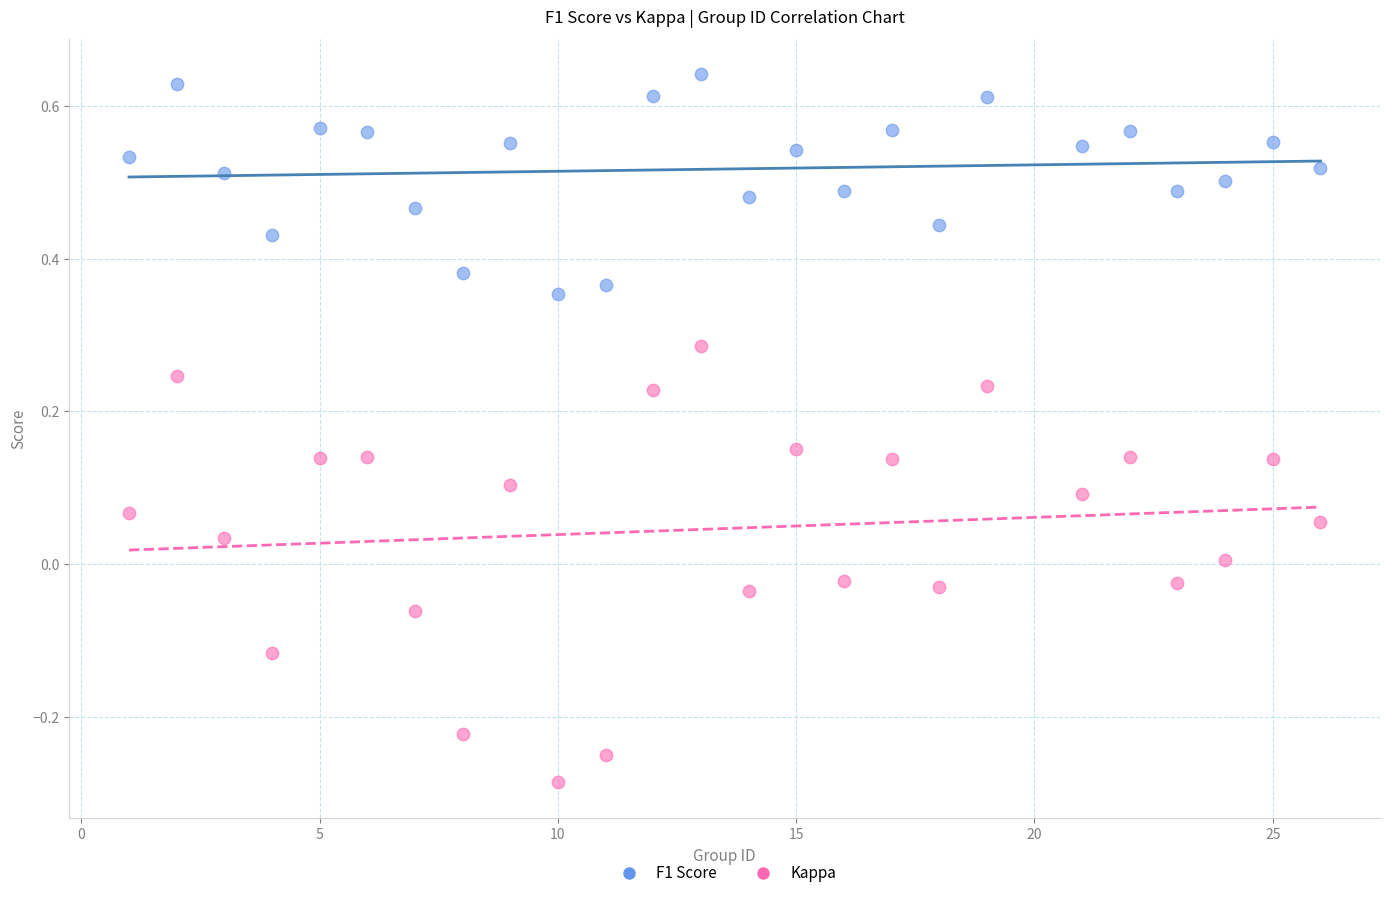

Which series contains the highest Y value?

F1 Score